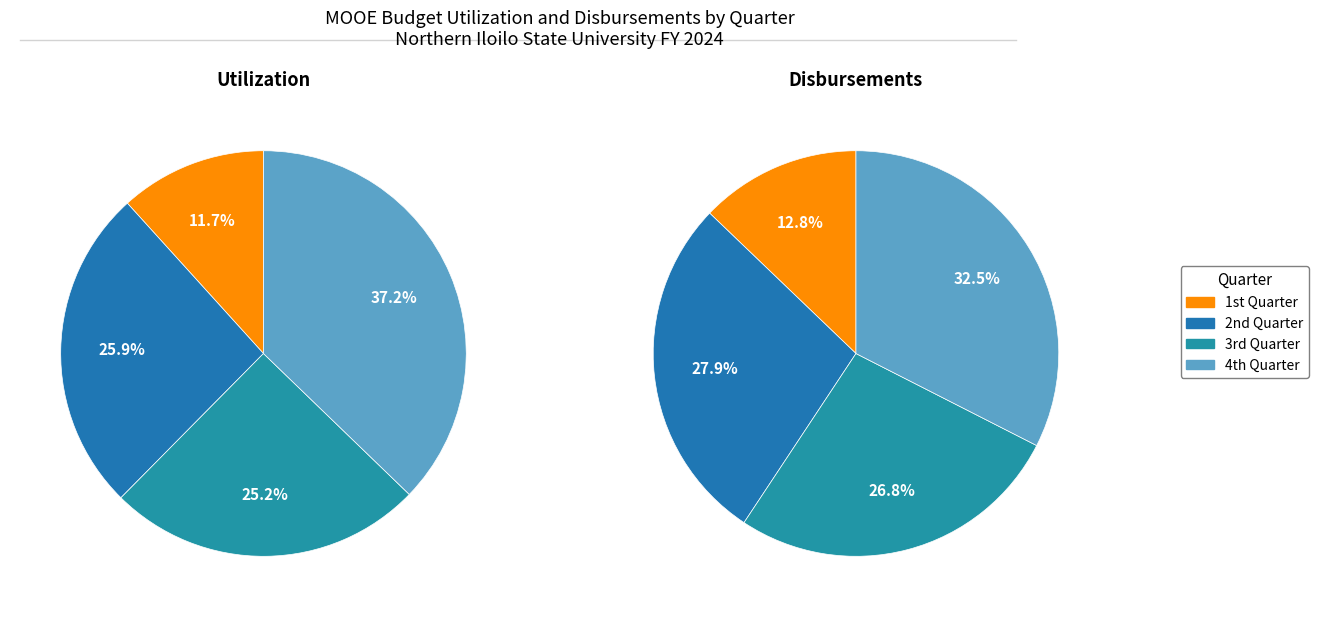

Is there a majority slice in this chart?

No